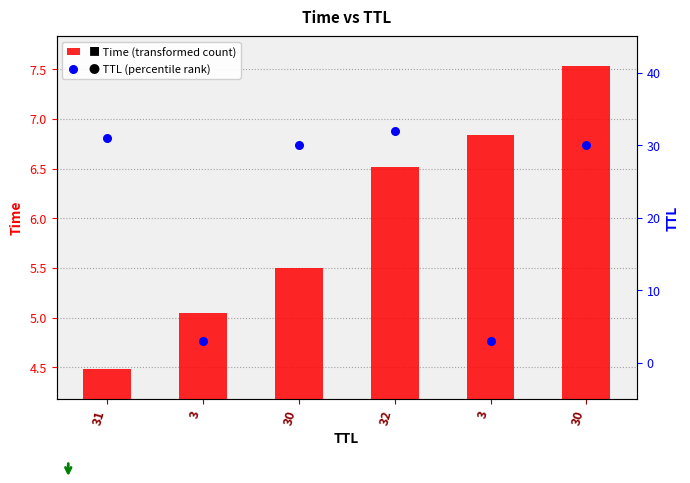

What are all the series names shown in the legend?

Time, TTL